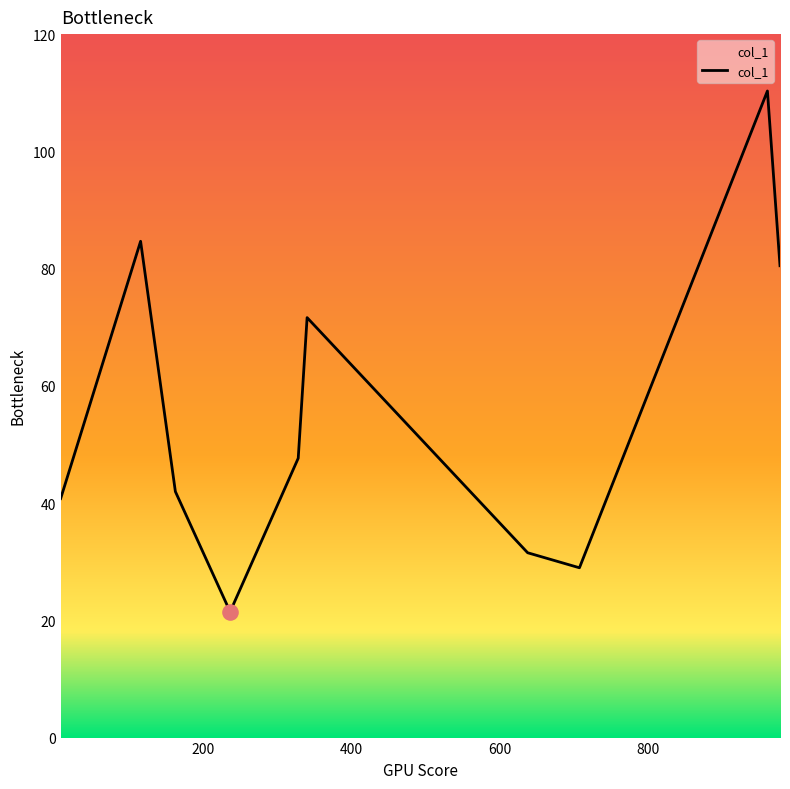

What is the minimum value shown in the chart?

21.5